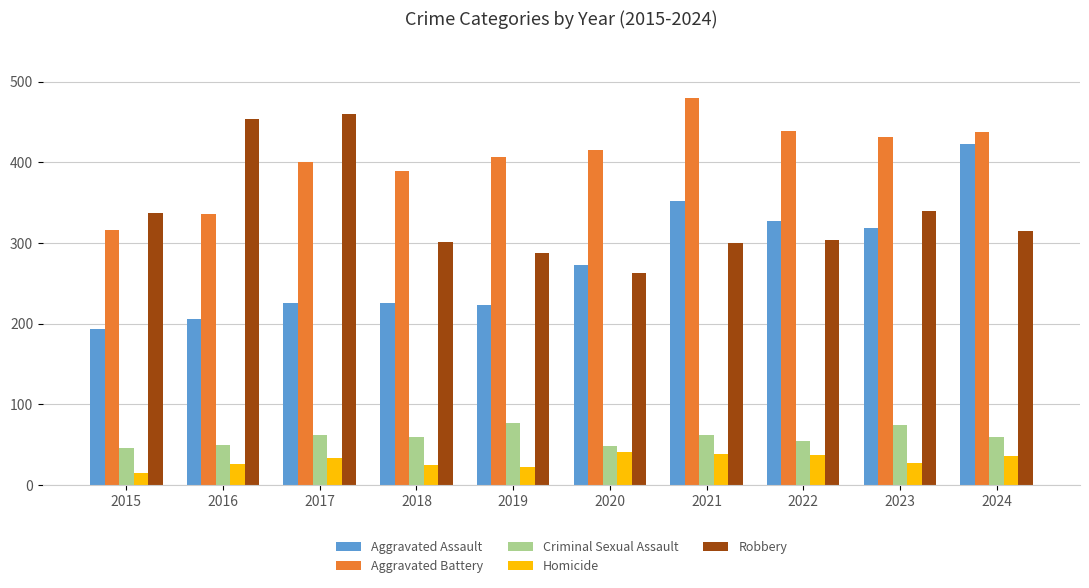

What is the value of the Aggravated Assault bar at the 6th from the left?

273